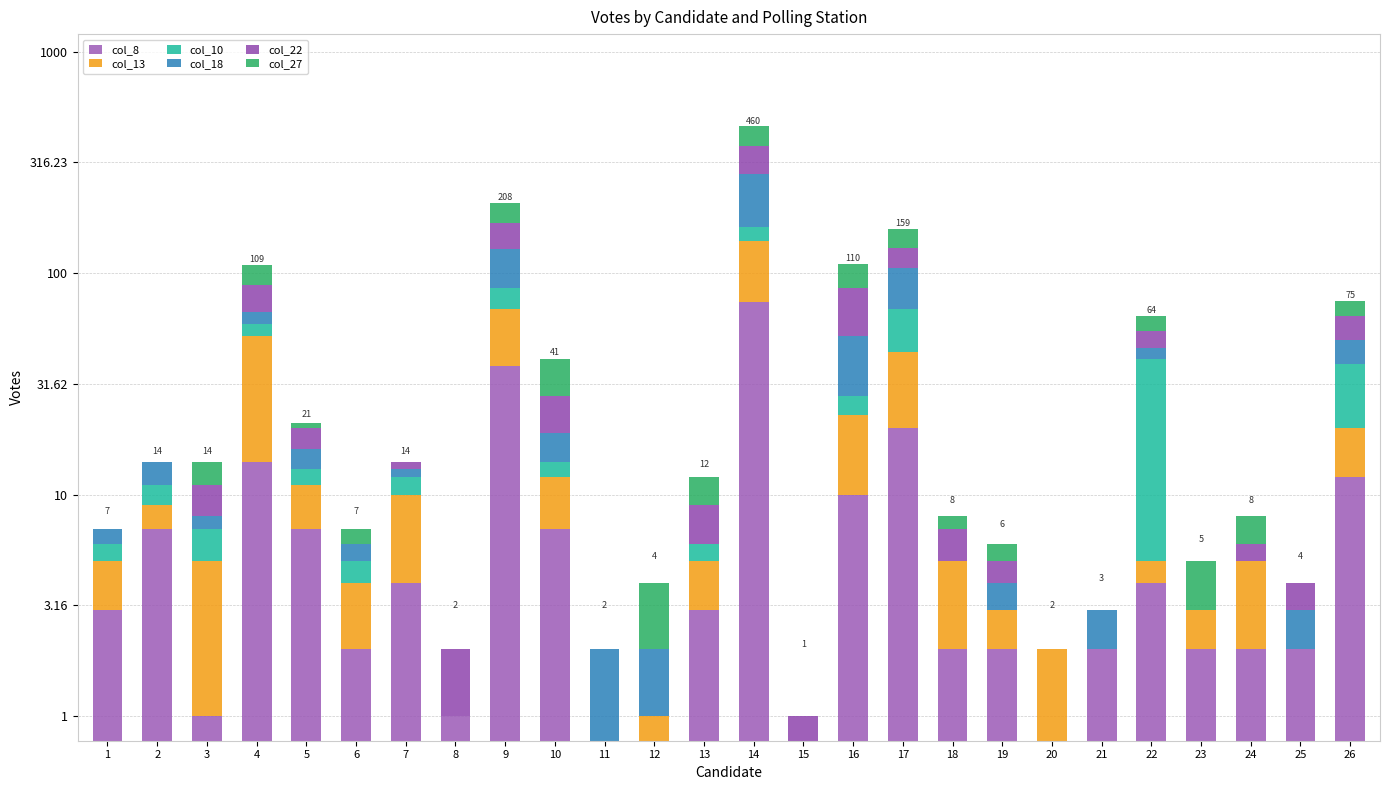

What are all the series names shown in the legend?

col_8, col_13, col_10, col_18, col_22, col_27